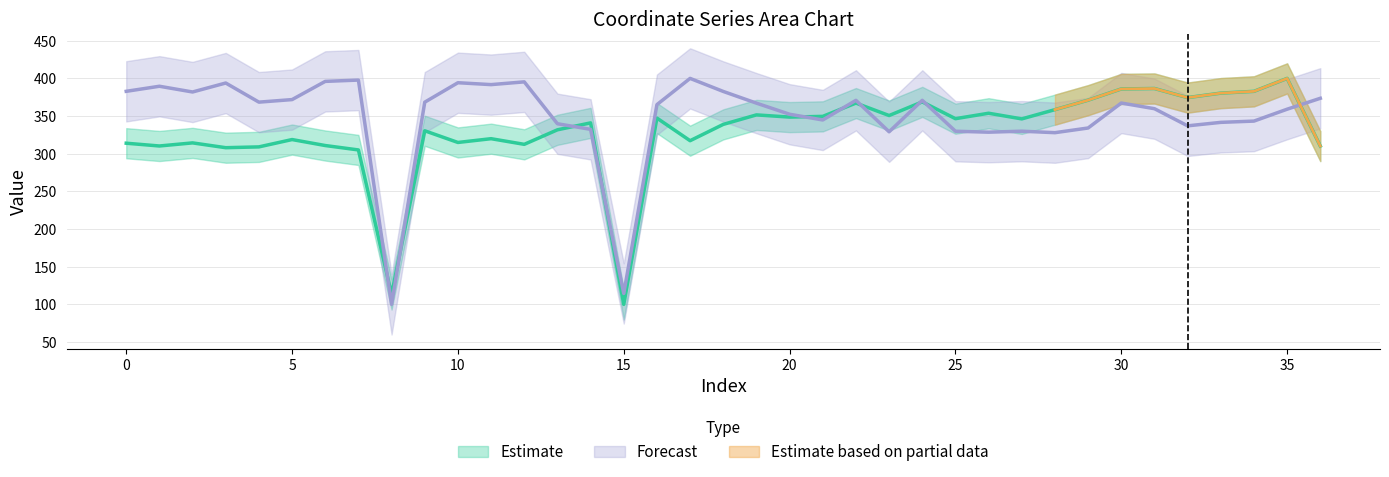

Where is x nearest to the value 250?

7